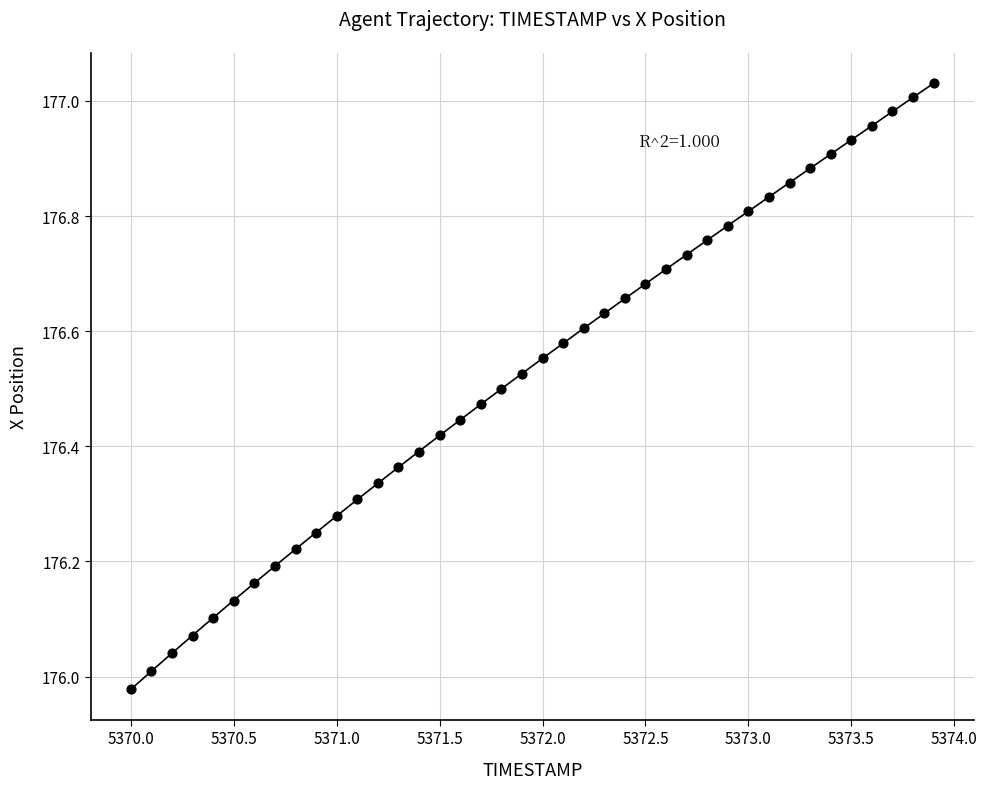

What is the range of Y values (max minus min)?

1.1